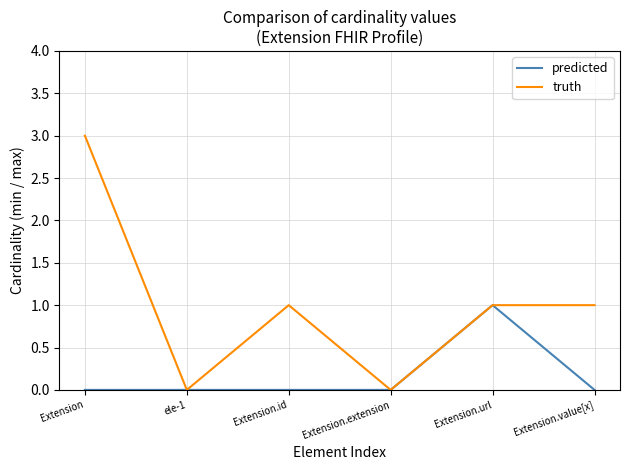

The truth series shows -2 at Extension.extension. True or false?

False